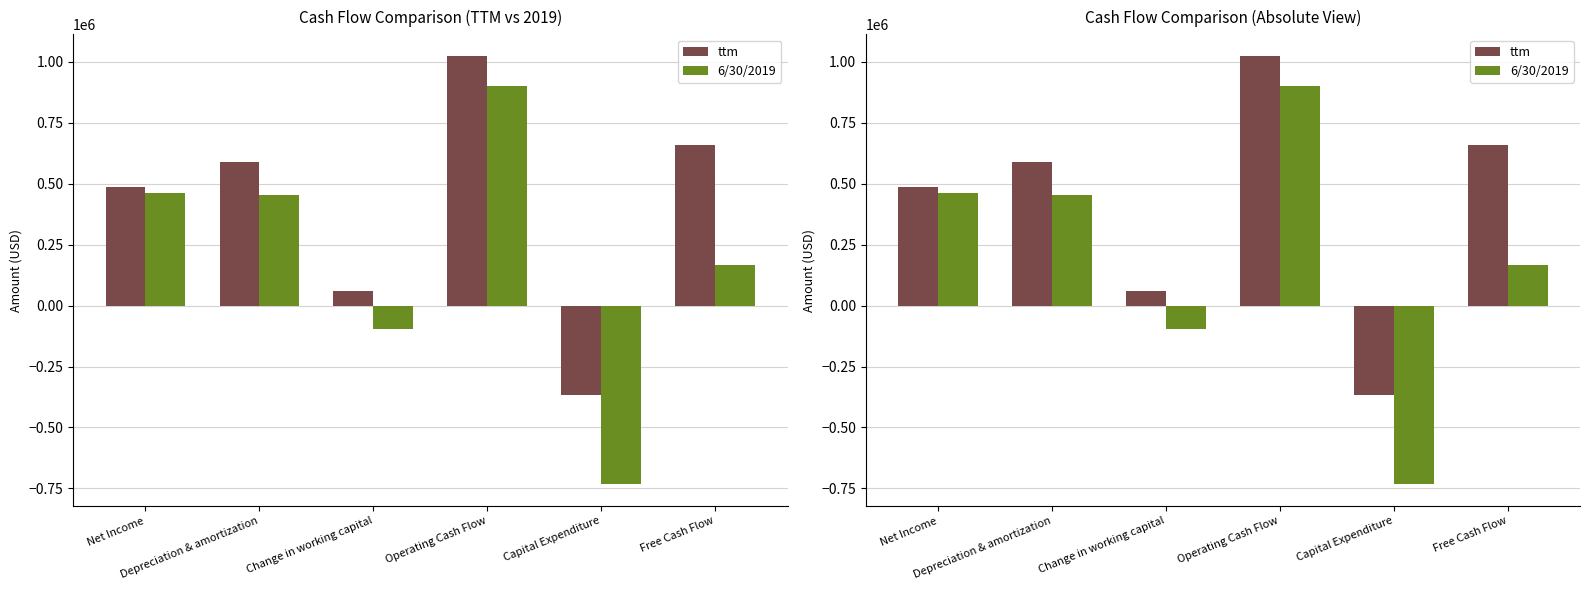

What is the difference between the maximum and minimum values in the ttm series?

1391448